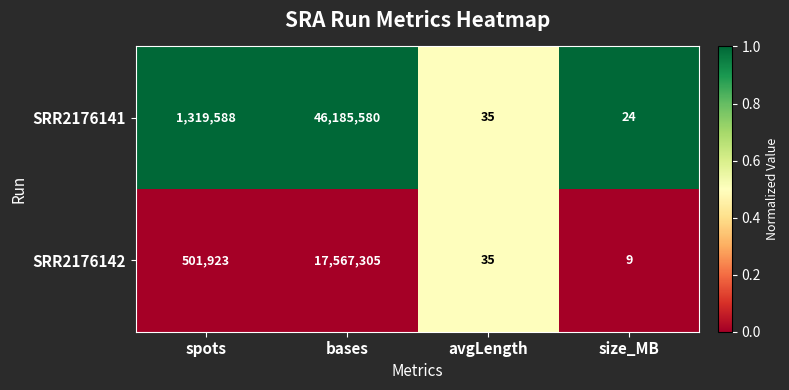

At size_MB, list the series in order from largest to smallest.

SRR2176141, SRR2176142